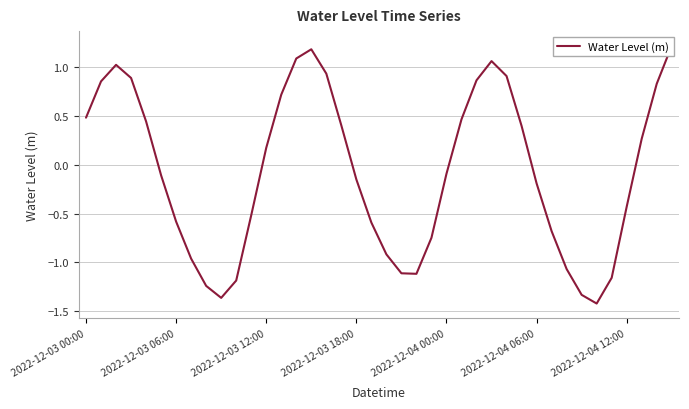

How many points are higher than both their immediate neighbors (excluding endpoints)?

3